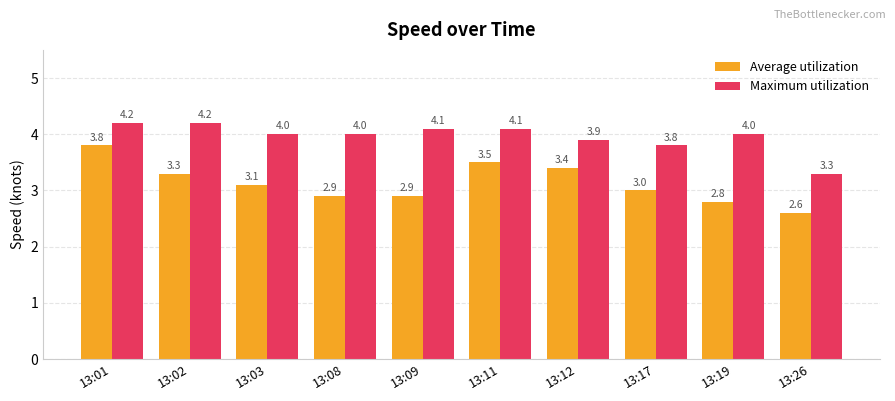

Reading left to right, extract all data points from this chart.

Average utilization: 3.8	3.3	3.1	2.9	2.9	3.5	3.4	3.0	2.8	2.6
Maximum utilization: 4.2	4.2	4.0	4.0	4.1	4.1	3.9	3.8	4.0	3.3